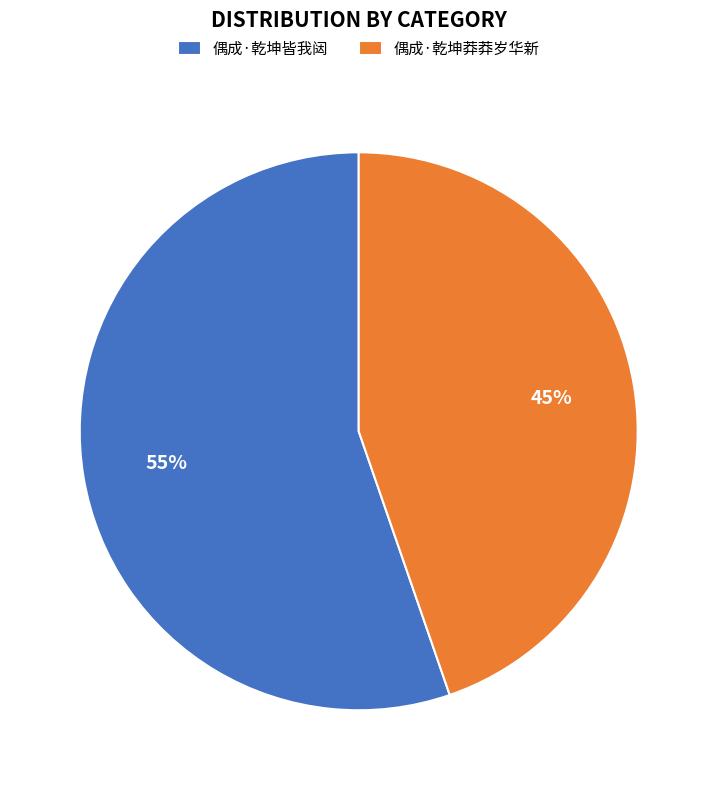

The 偶成·乾坤莽莽岁华新 slice represents 58% of the pie. True or false?

False